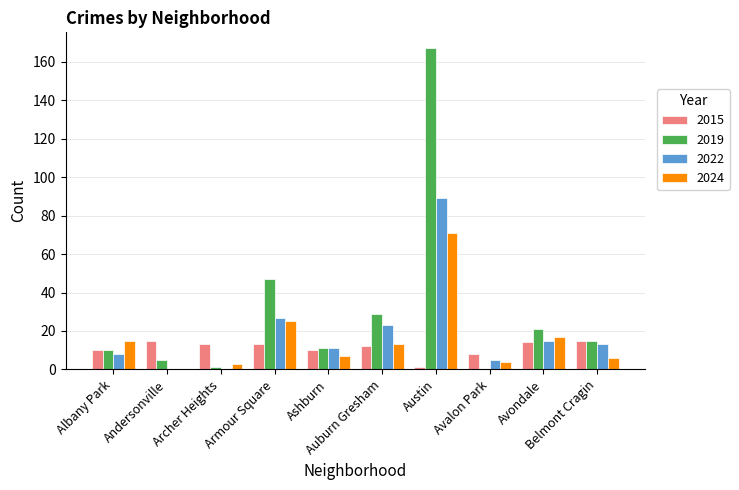

What is the highest value of the 2015 series?

15